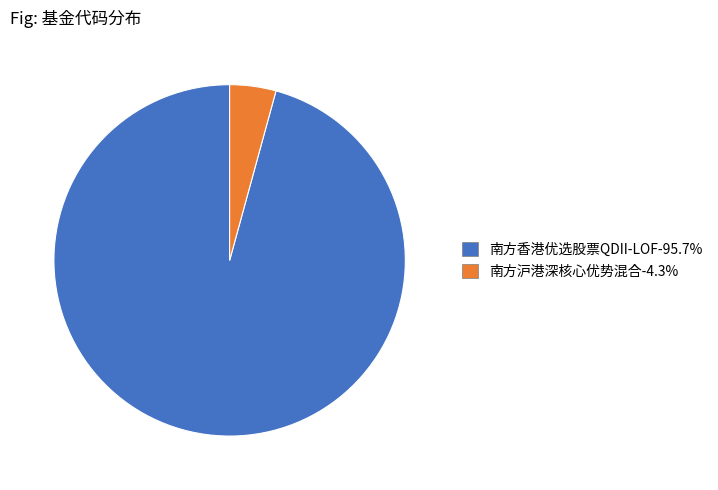

Which slice is the smallest?

南方沪港深核心优势混合